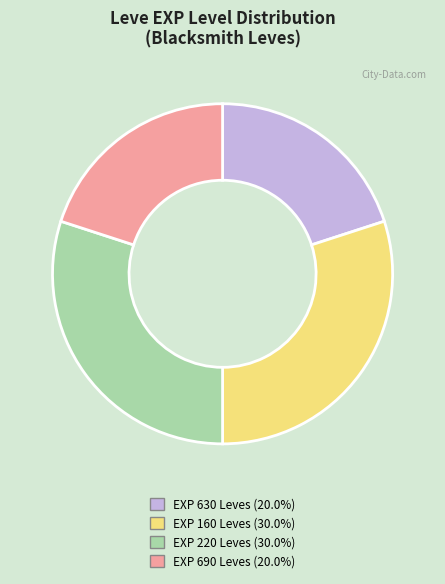

Is there a majority slice in this chart?

No